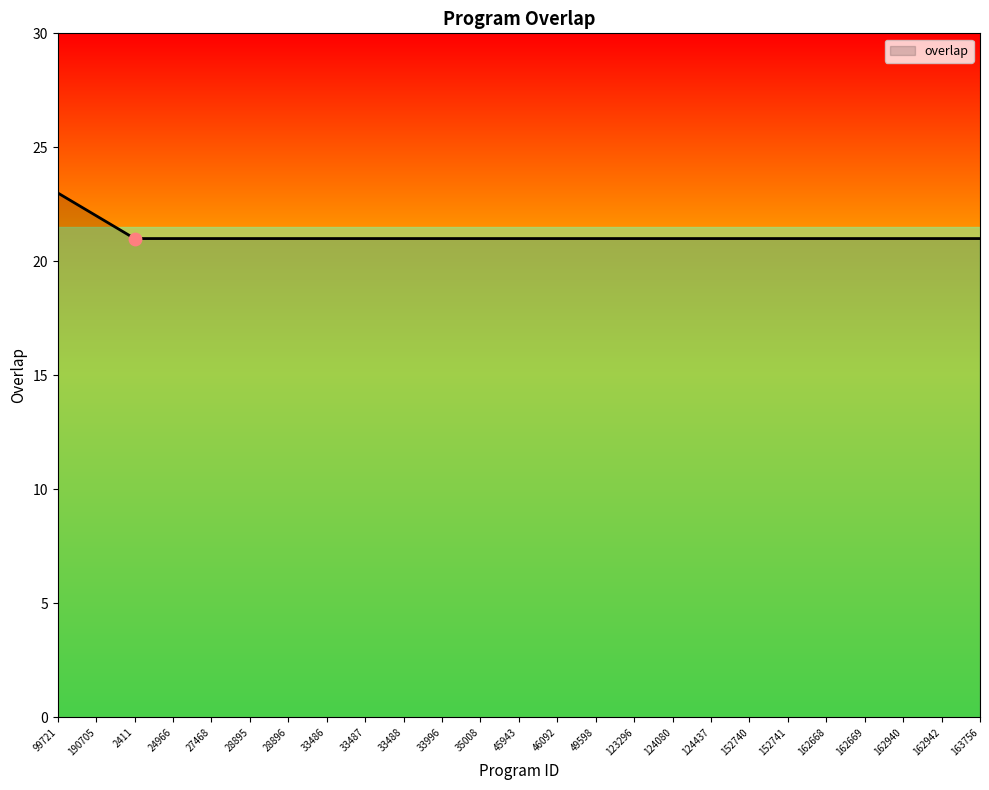

What is the ratio of the value at 162942 to the value at 35008?

1.0